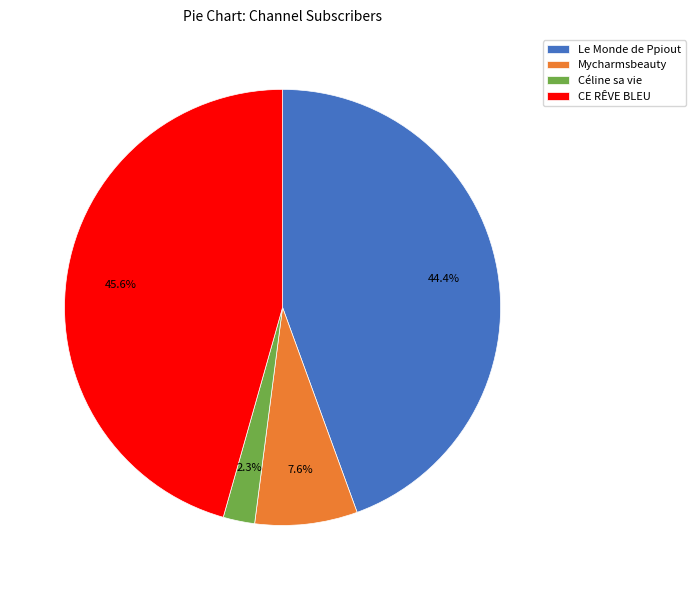

To the nearest percent, what is the difference between the Le Monde de Ppiout and CE RÊVE BLEU slice percentages?

1%